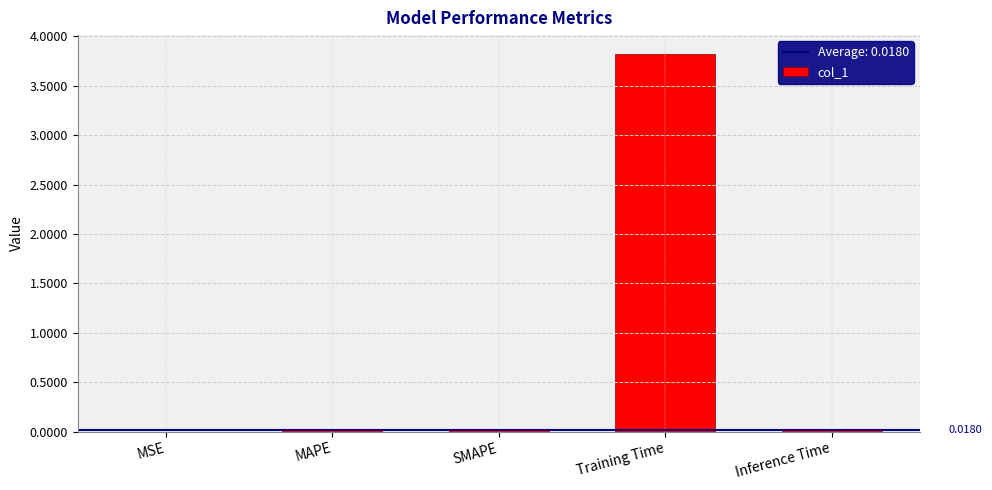

List the labels in order of value, largest first.

Training Time, SMAPE, MAPE, Inference Time, MSE